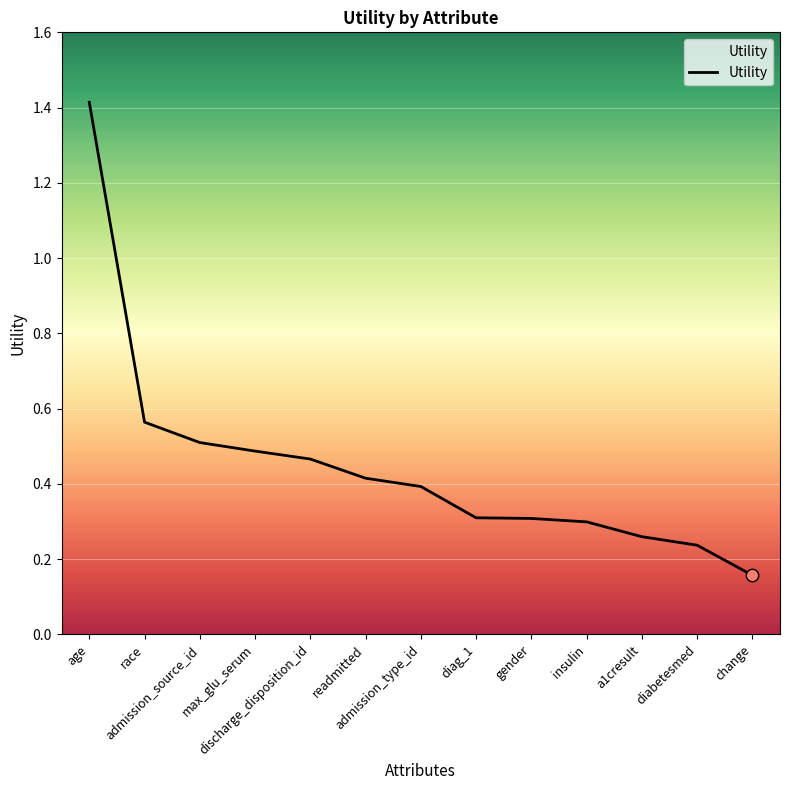

Which has a higher value, diag_1 or max_glu_serum?

max_glu_serum